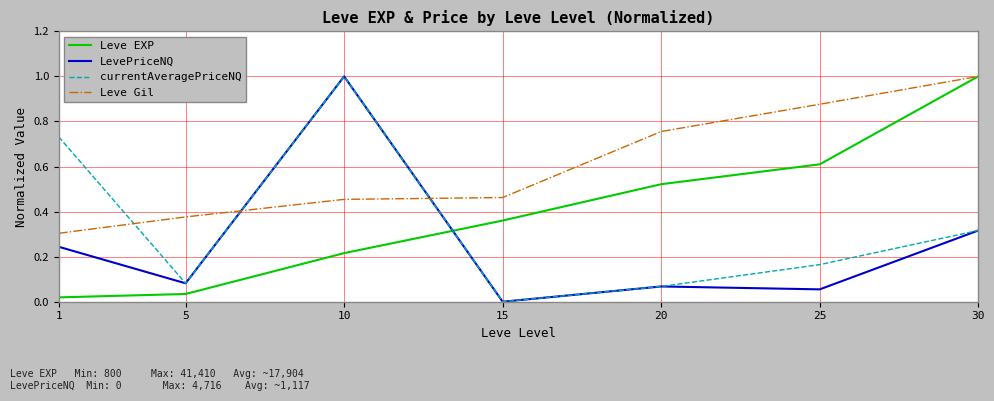

How many series are shown in this chart?

4